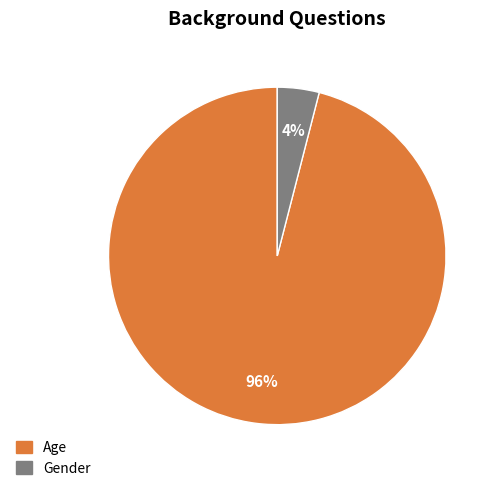

Approximately how many times larger is the value at Age compared to Gender?

24.0